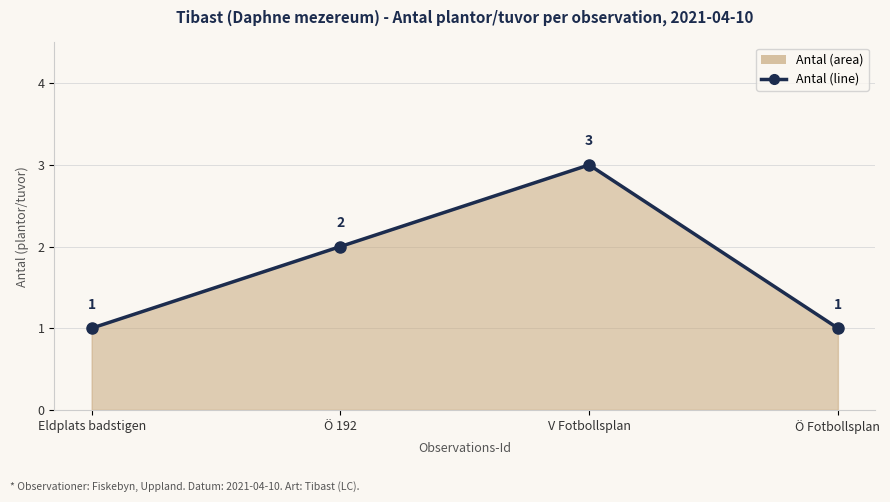

What is the change in value from Eldplats badstigen to V Fotbollsplan?

+2